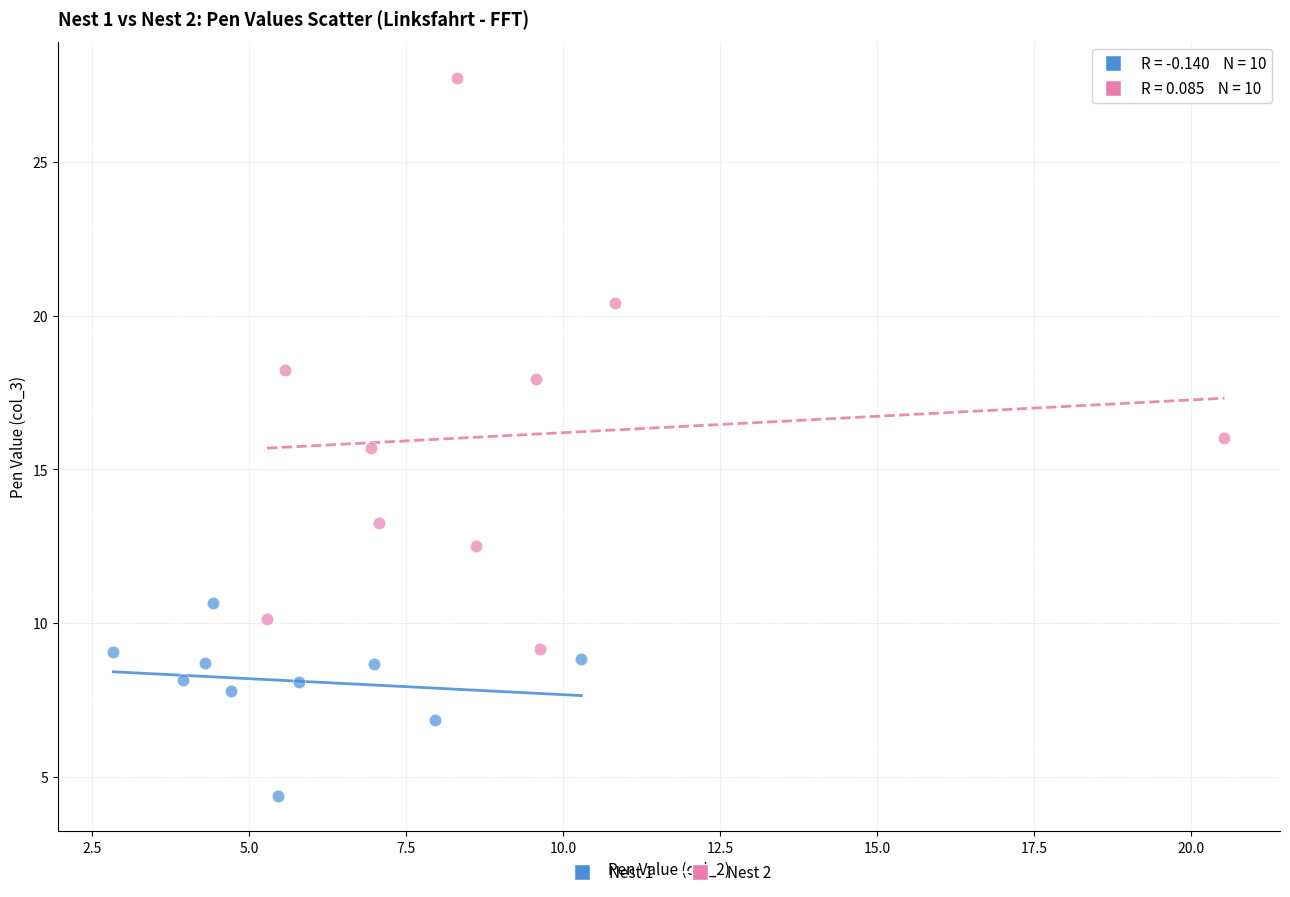

What are all the series names shown in the legend?

Nest 1, Nest 2